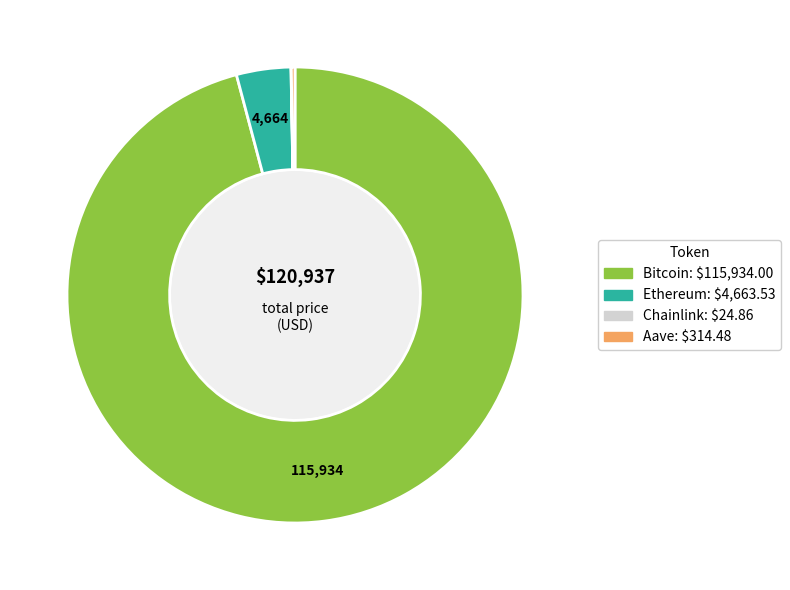

The Ethereum slice represents 17% of the pie. True or false?

False